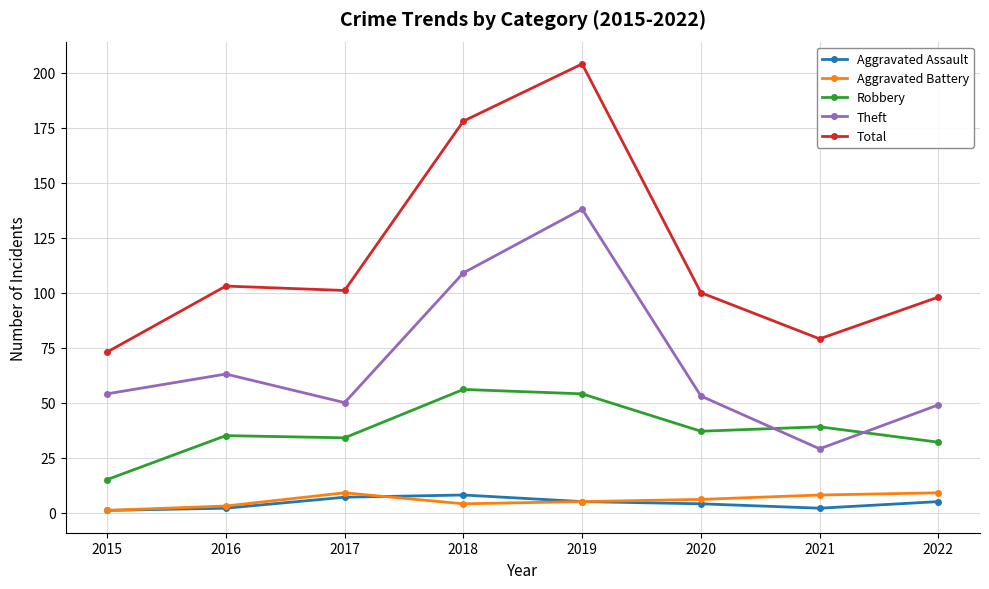

In Theft, how many points are higher than both neighbors (excluding endpoints)?

2